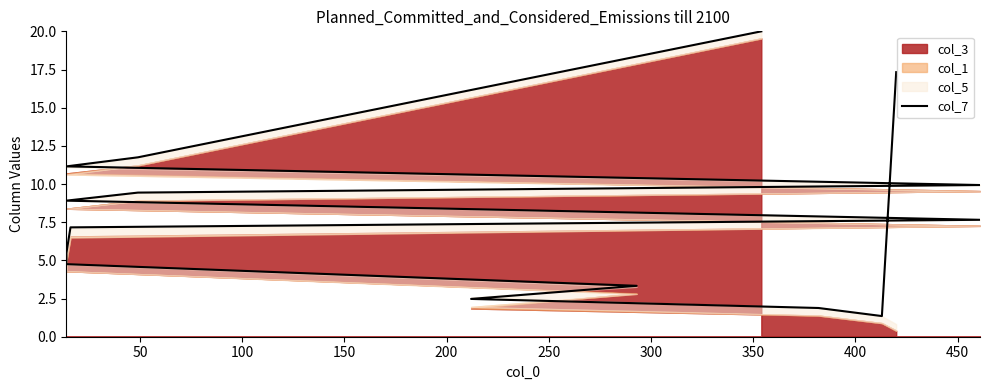

What is the value of the 2nd point from the left?

1.4